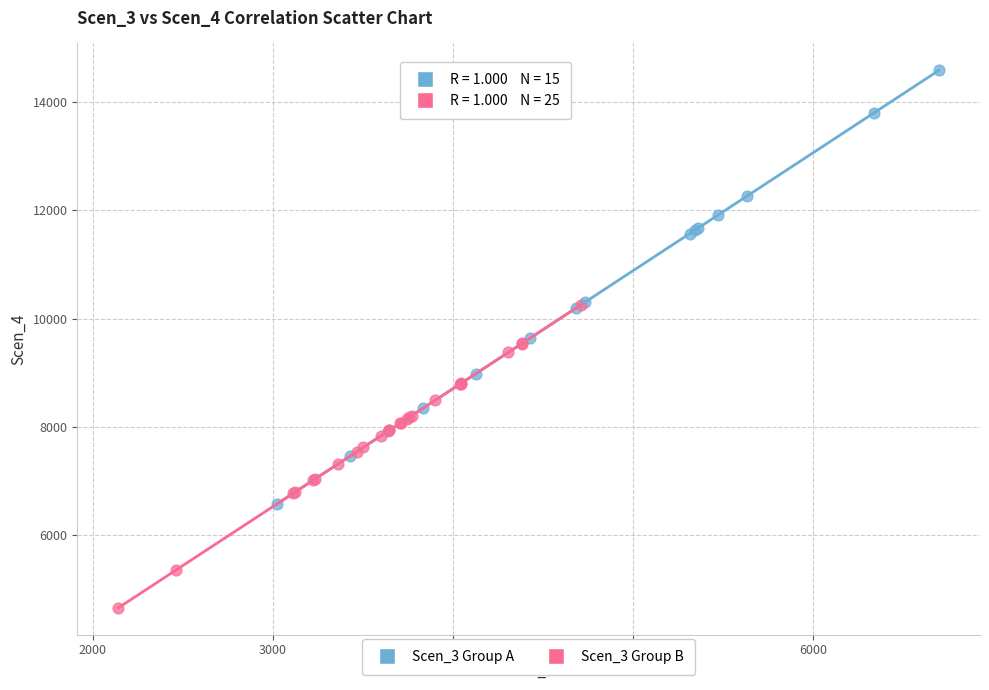

Which series contains the highest Y value?

Scen_3 Group A